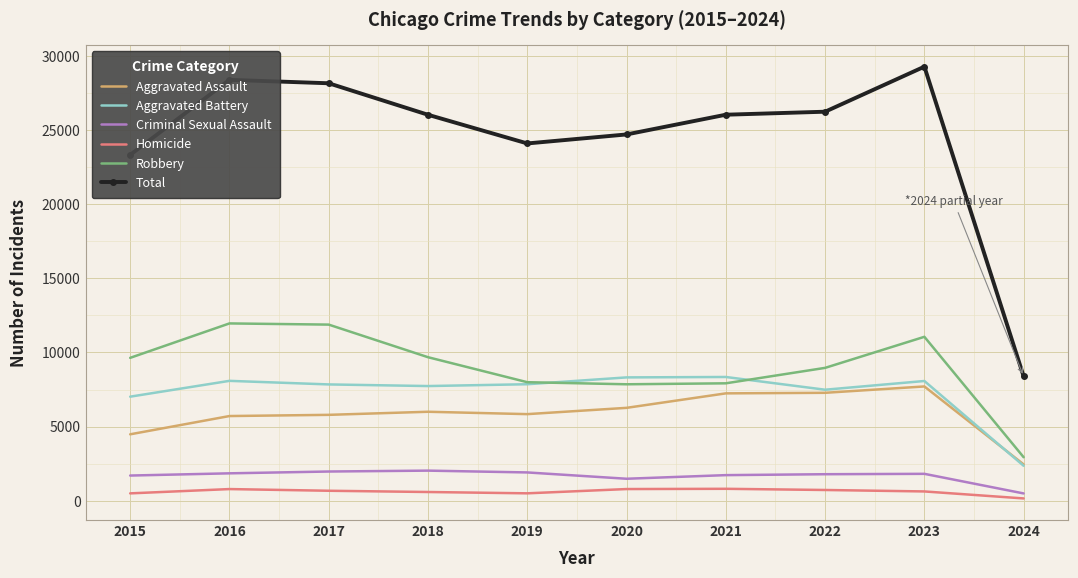

Which label corresponds to the largest value in the chart?

2023